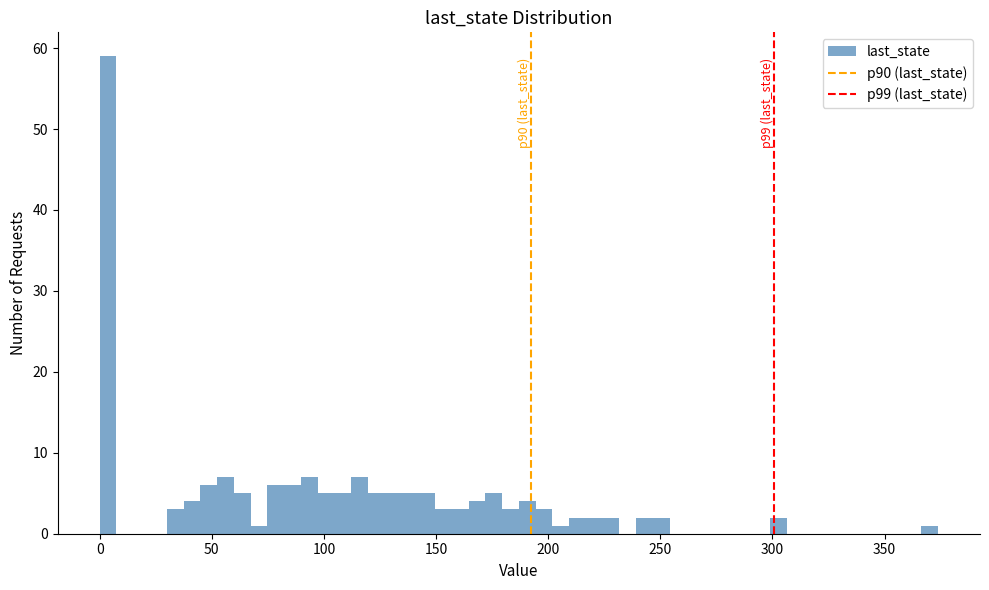

Read against the x-axis, roughly where is the centre of the tallest bar?

5